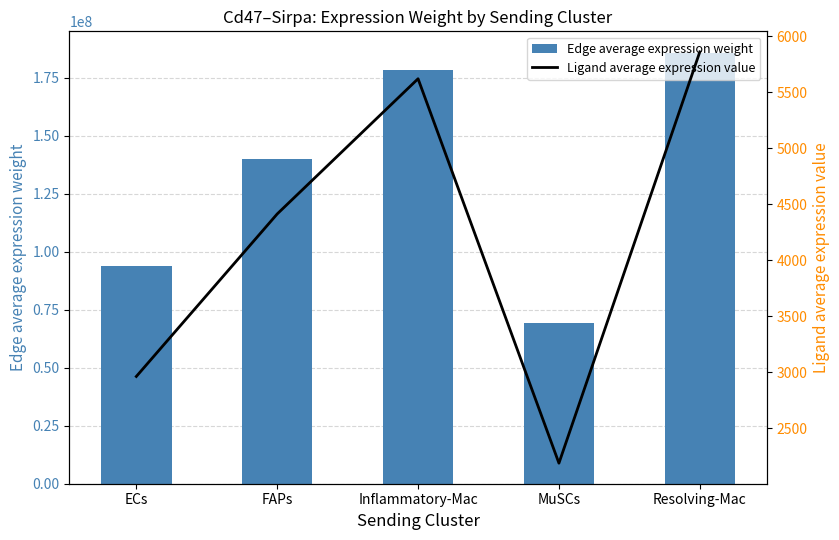

Rank the series by their average value, from lowest to highest.

Ligand average expression value, Edge average expression weight